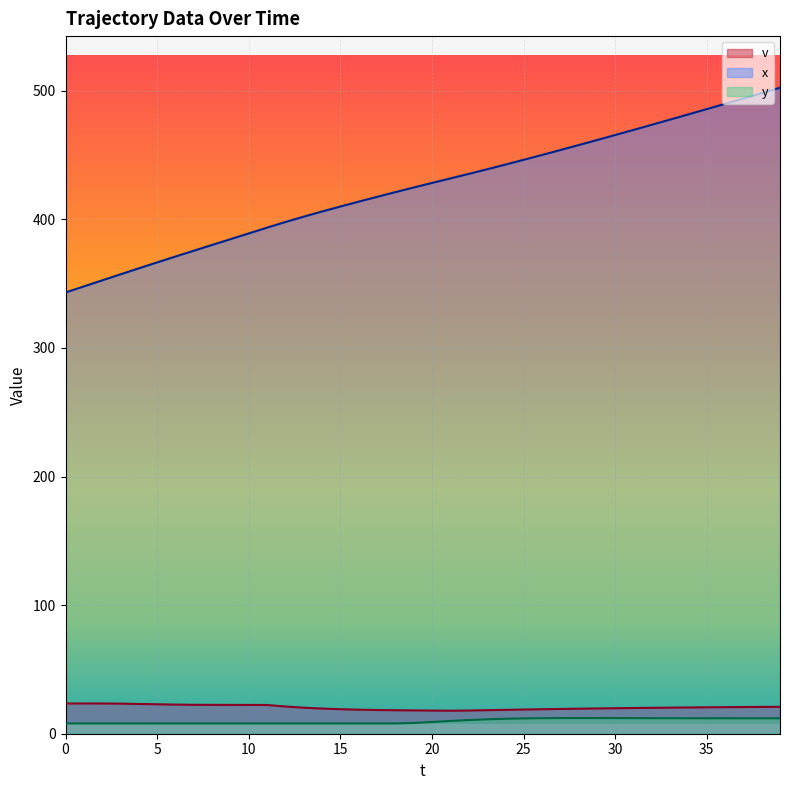

Which series has the largest total across all categories?

x